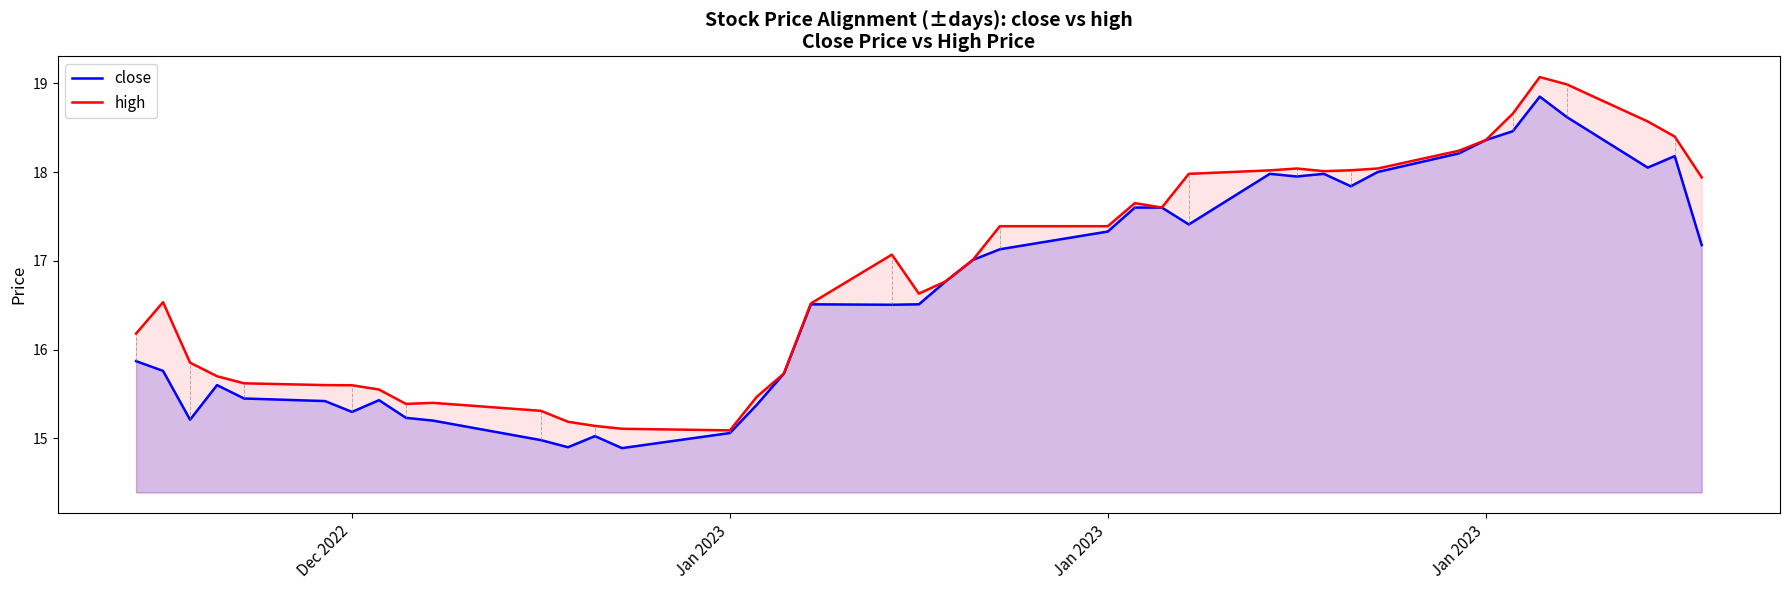

True or false: high has a value of 24.7 at 21.

False